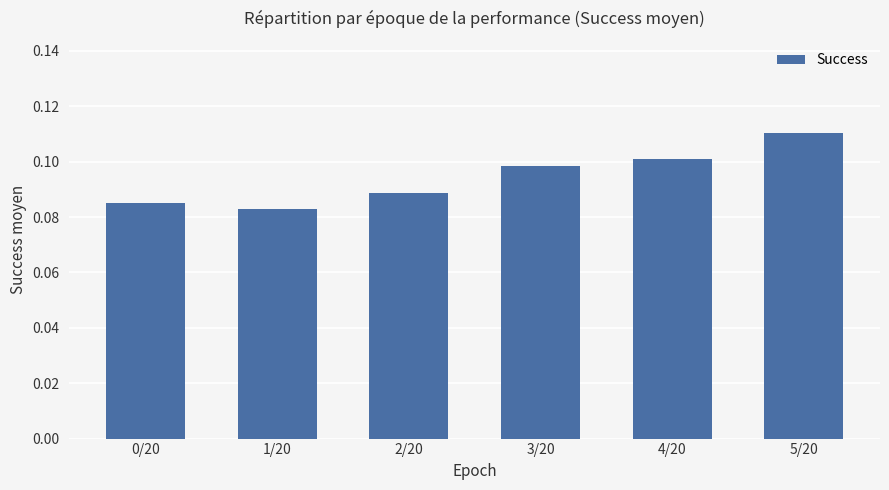

What is the label of the 1st bar from the right?

5/20